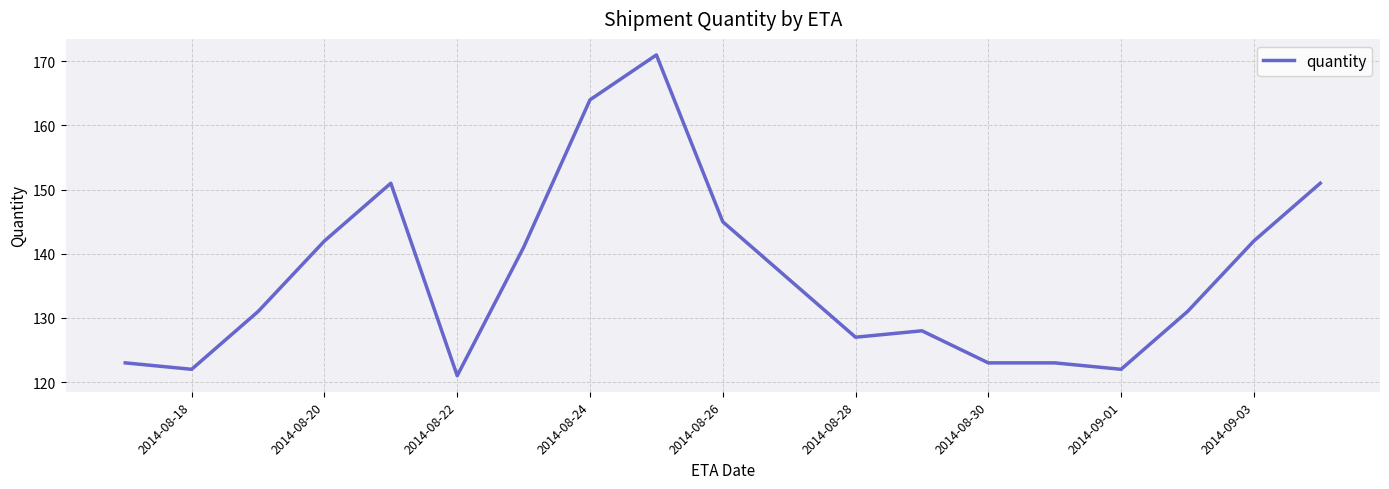

What is the greatest value displayed?

171